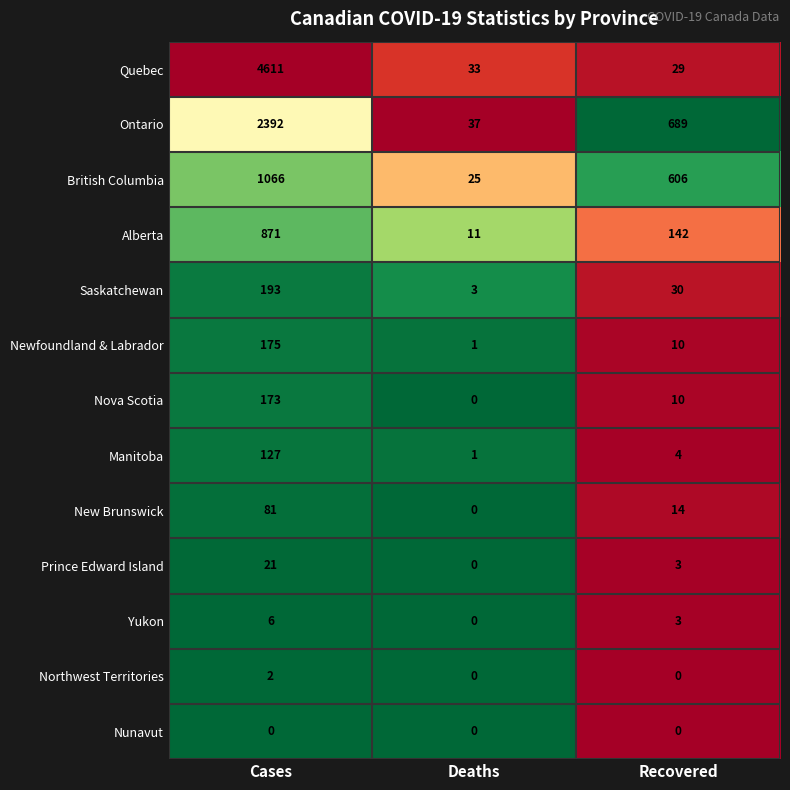

Between Deaths and Recovered, which series saw the biggest shift?

Ontario